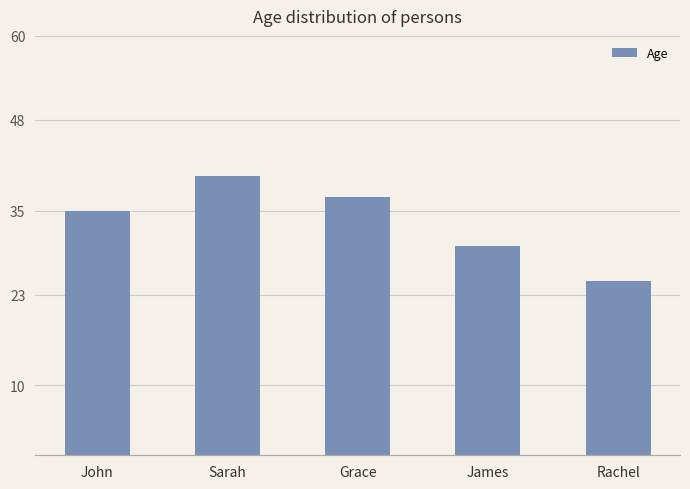

Approximately how many times larger is the value at John compared to Sarah?

0.9